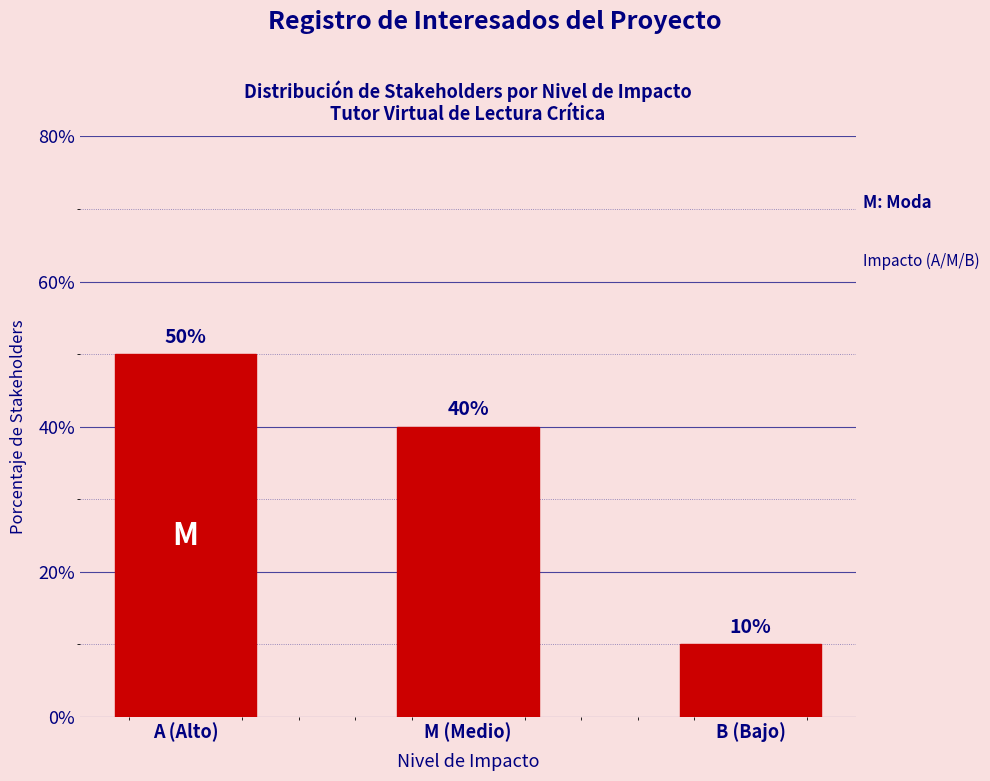

Reading left to right, what are all the values shown in this chart?

A (Alto)=50	M (Medio)=40	B (Bajo)=10